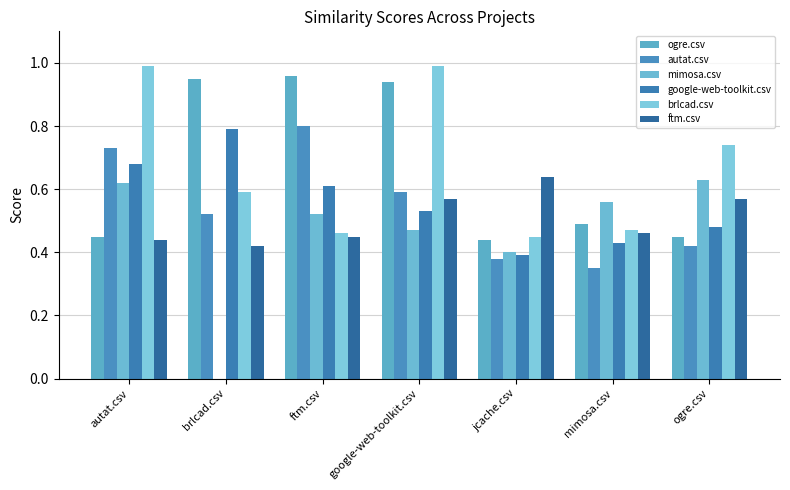

What is the label of the 7th bar from the right?

autat.csv